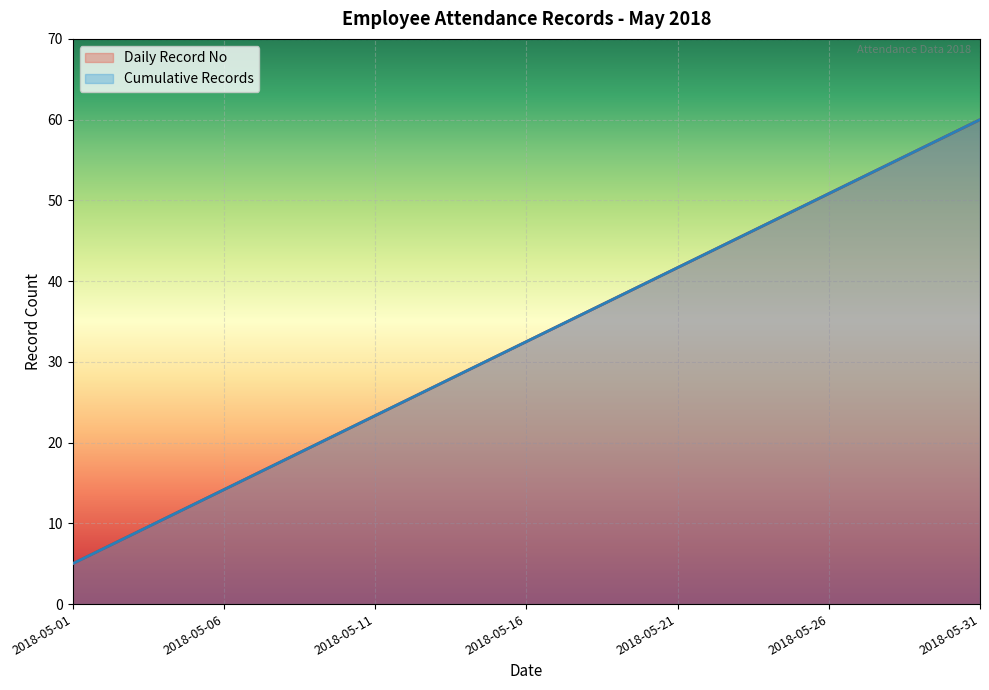

What is the total value across all series at 2018-05-23?

90.7